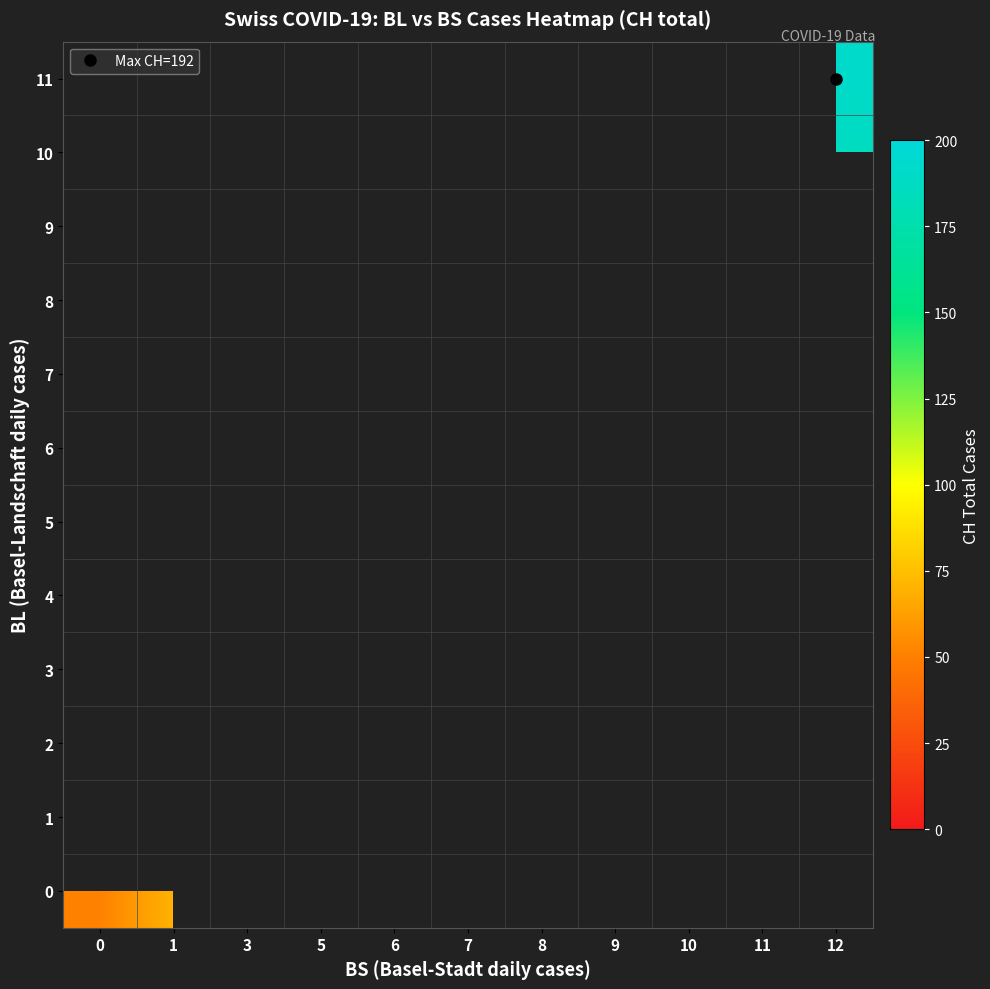

The value of 11 at 12 is 192.0. True or false?

True